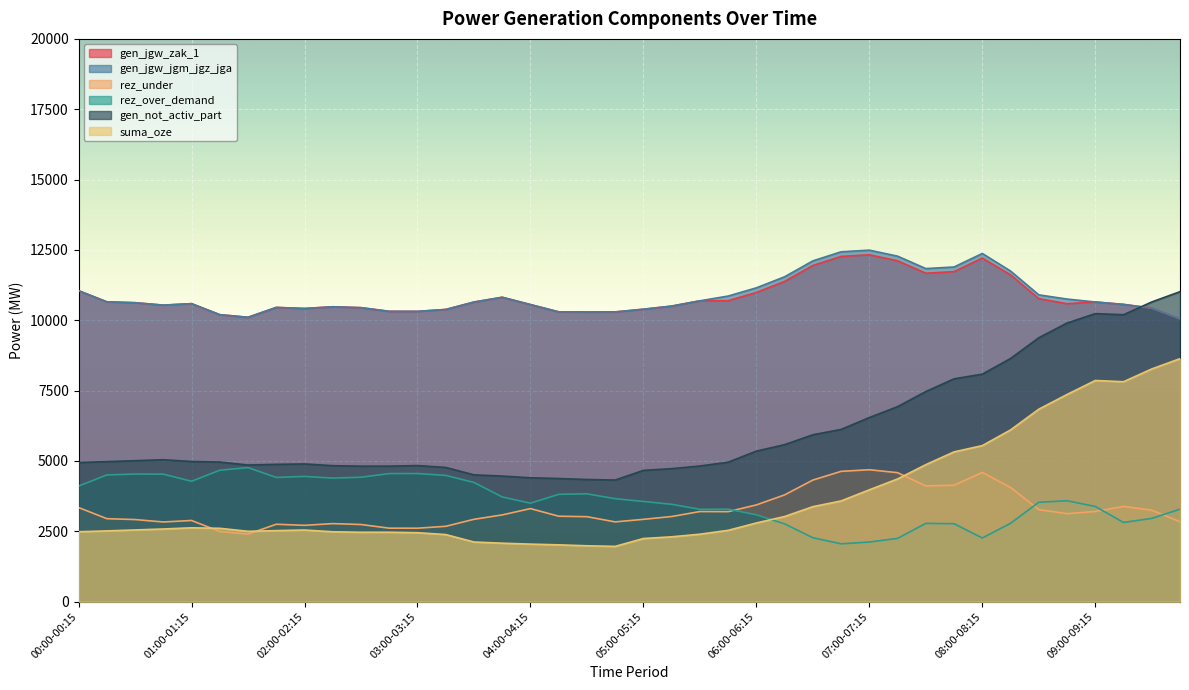

How many lines are shown in the chart?

6